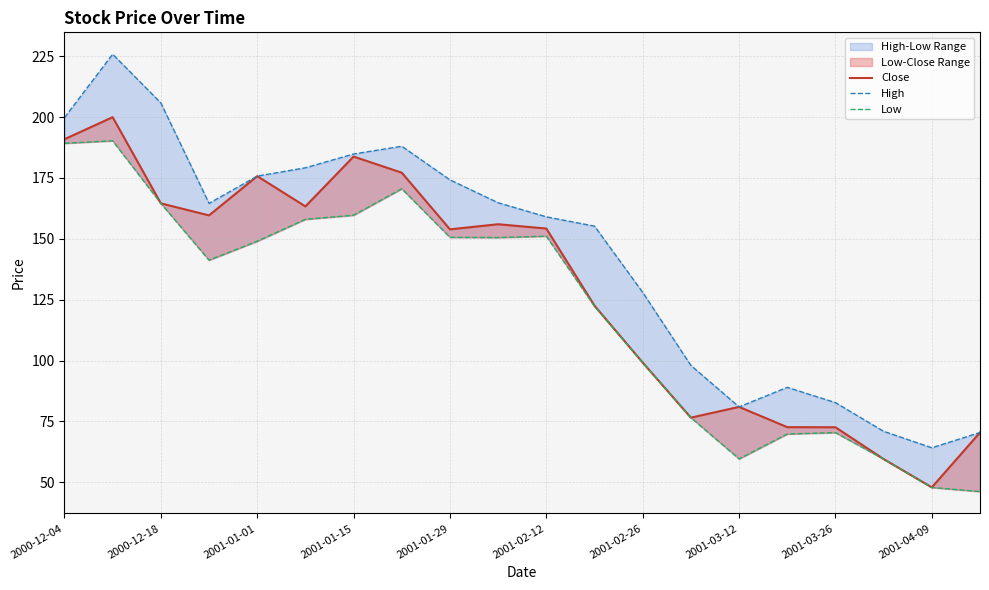

What is the difference between the maximum and minimum values in the High series?

161.6